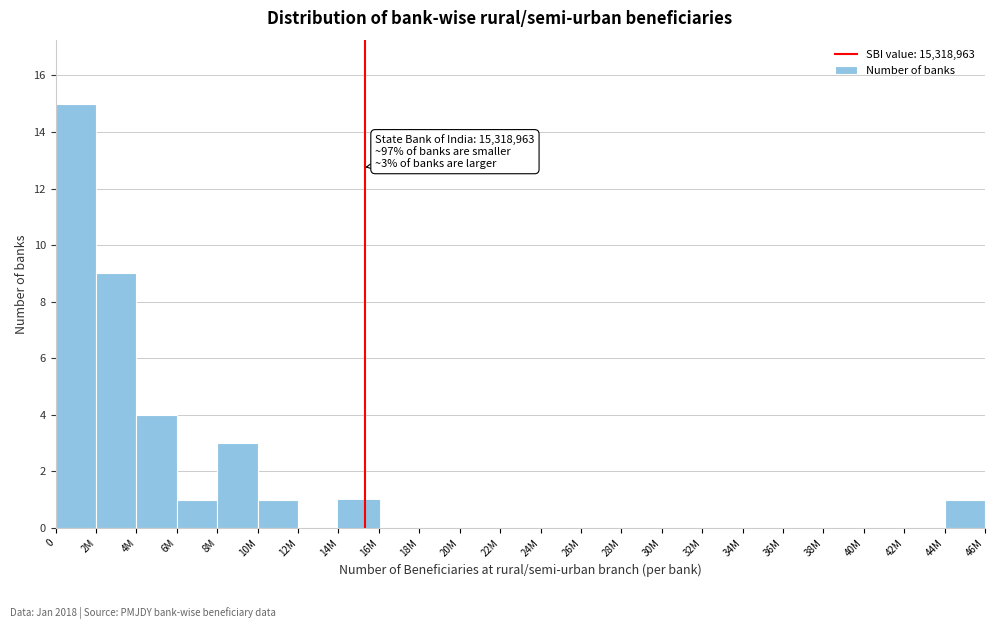

Reading right to left, what are all the values shown in this chart?

44M=1	42M=0	40M=0	38M=0	36M=0	34M=0	32M=0	30M=0	28M=0	26M=0	24M=0	22M=0	20M=0	18M=0	16M=0	14M=1	12M=0	10M=1	8M=3	6M=1	4M=4	2M=9	0=15